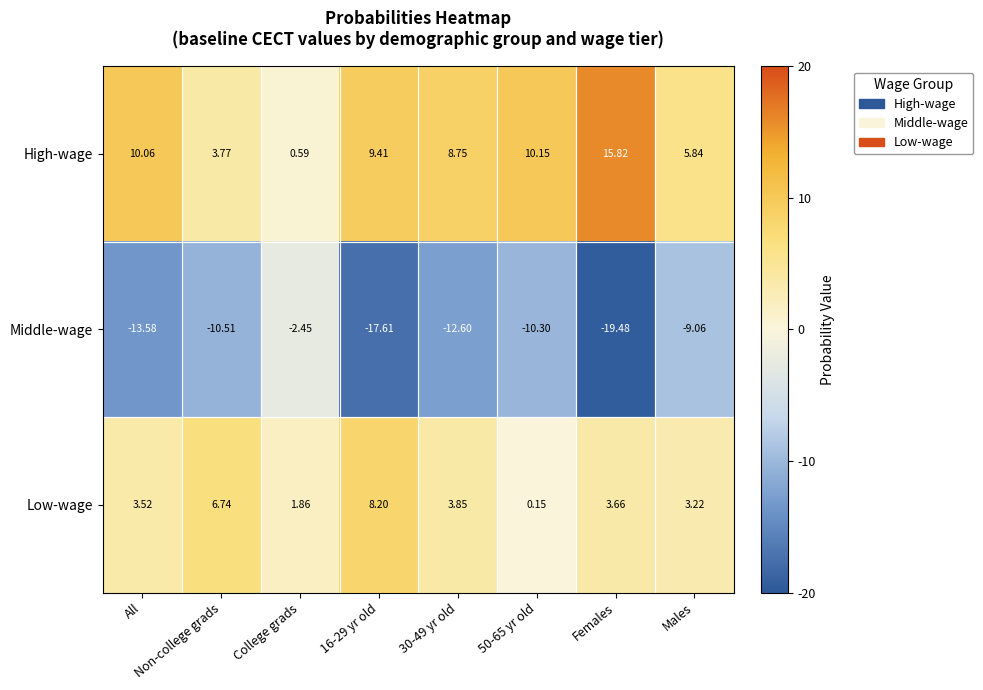

Which series has the largest total across all categories?

High-wage